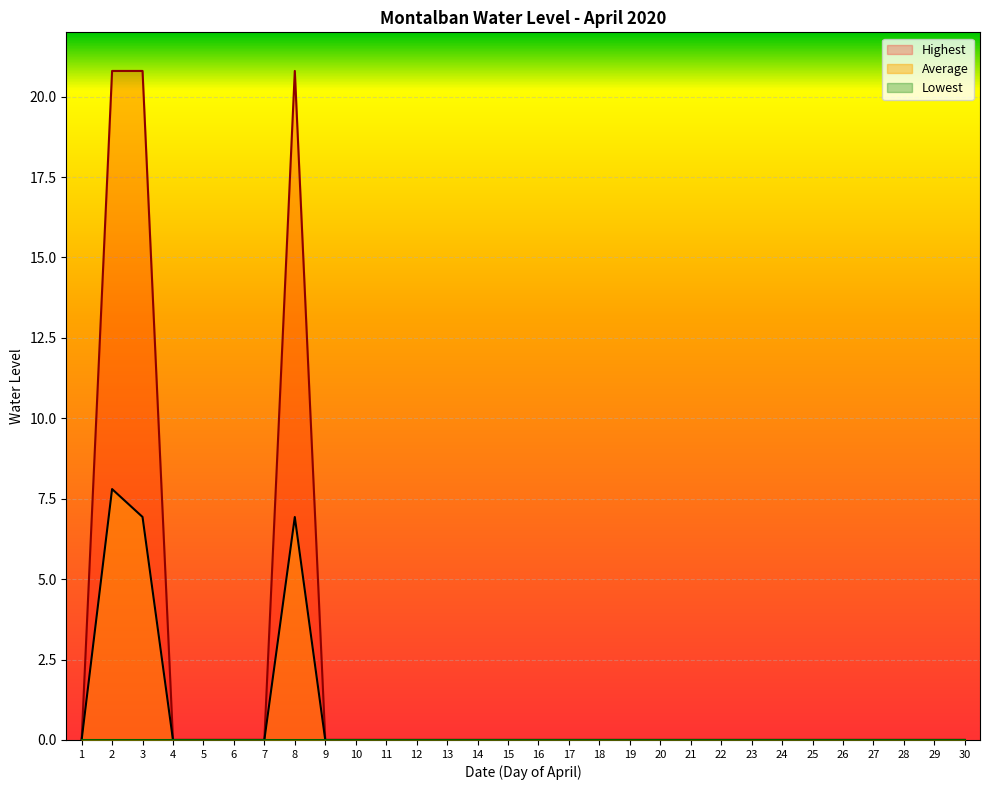

Which series has the largest total across all categories?

Highest